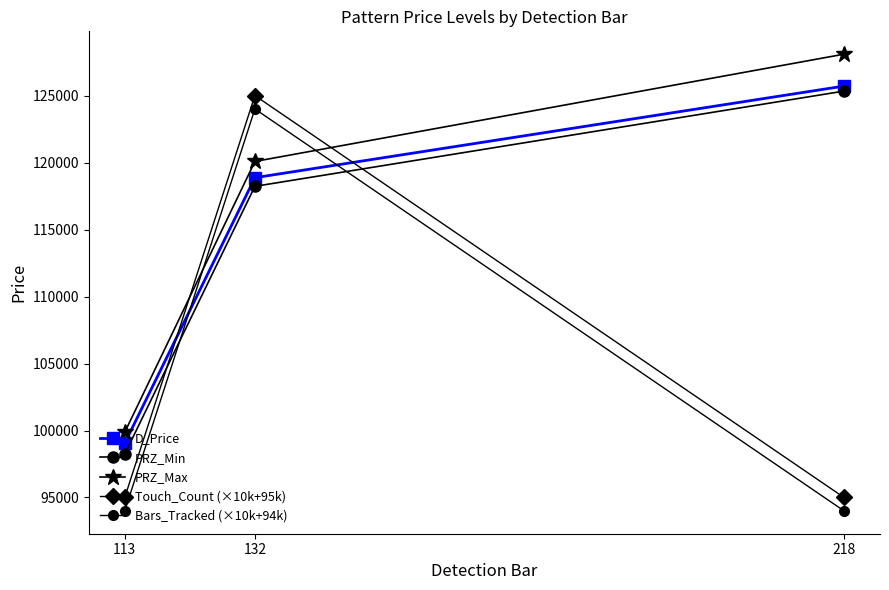

At which category is the sum across all series the highest?

132